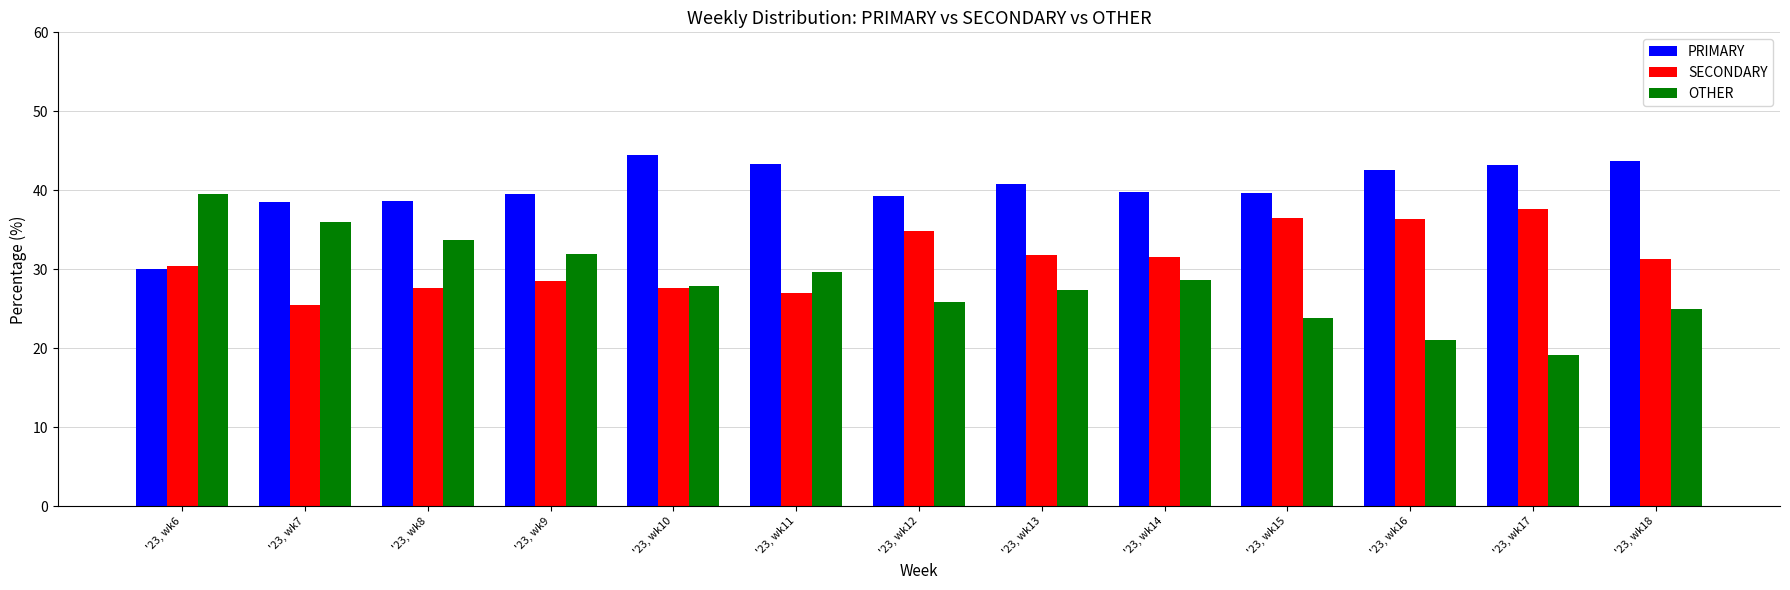

What is the spread (max minus min) of values at '23, wk8?

11.0